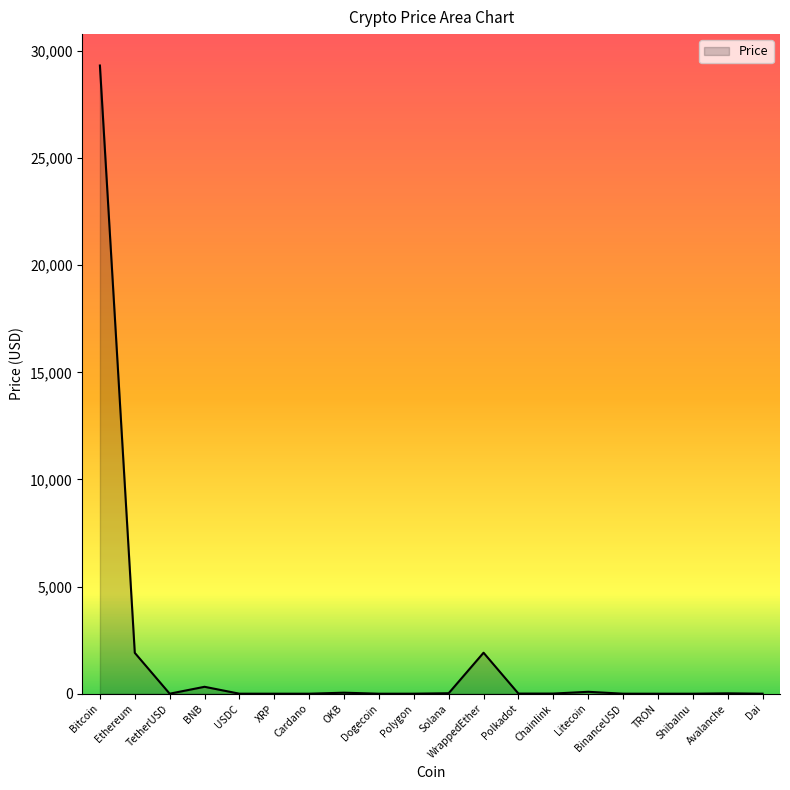

What is the greatest value displayed?

29324.8